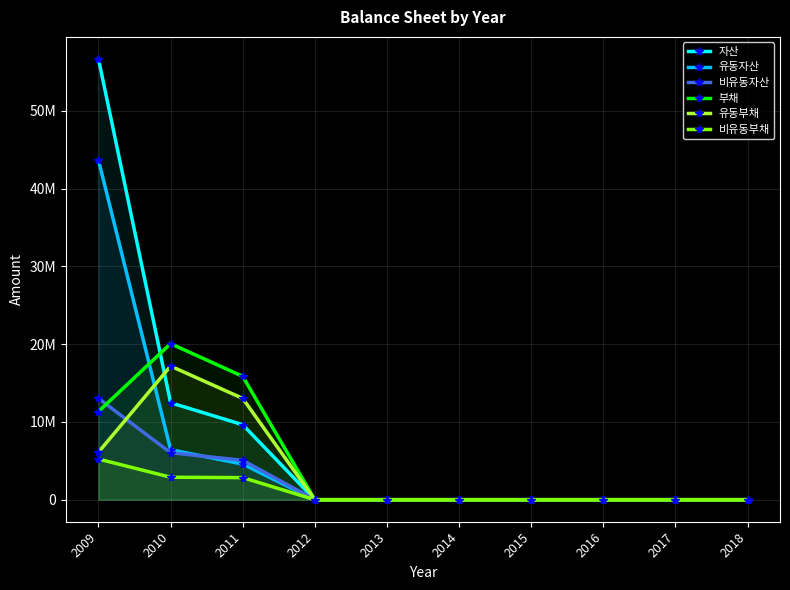

What is the highest value of the 유동부채 series?

17172967